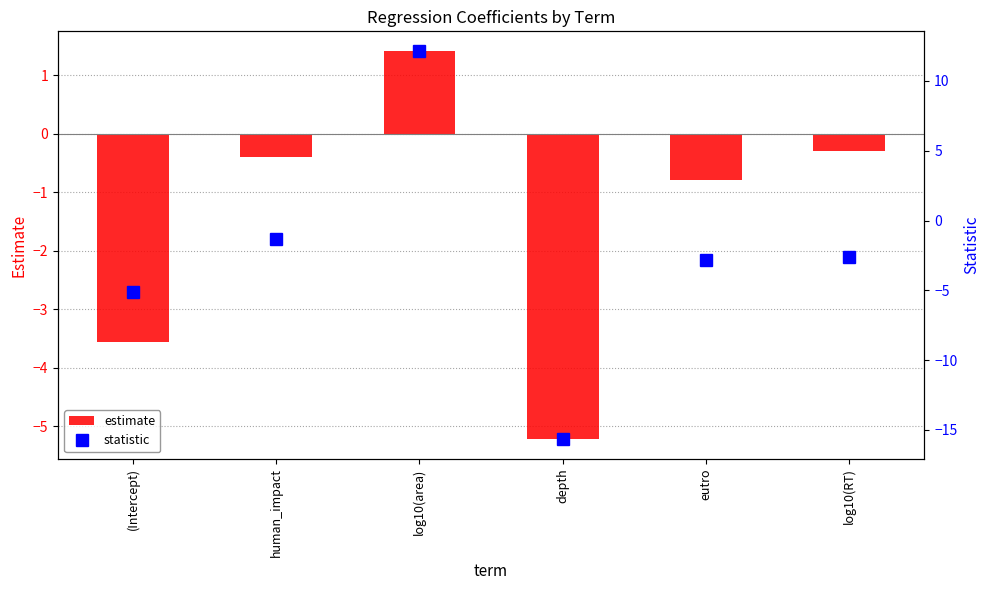

How many values in estimate are below zero?

5